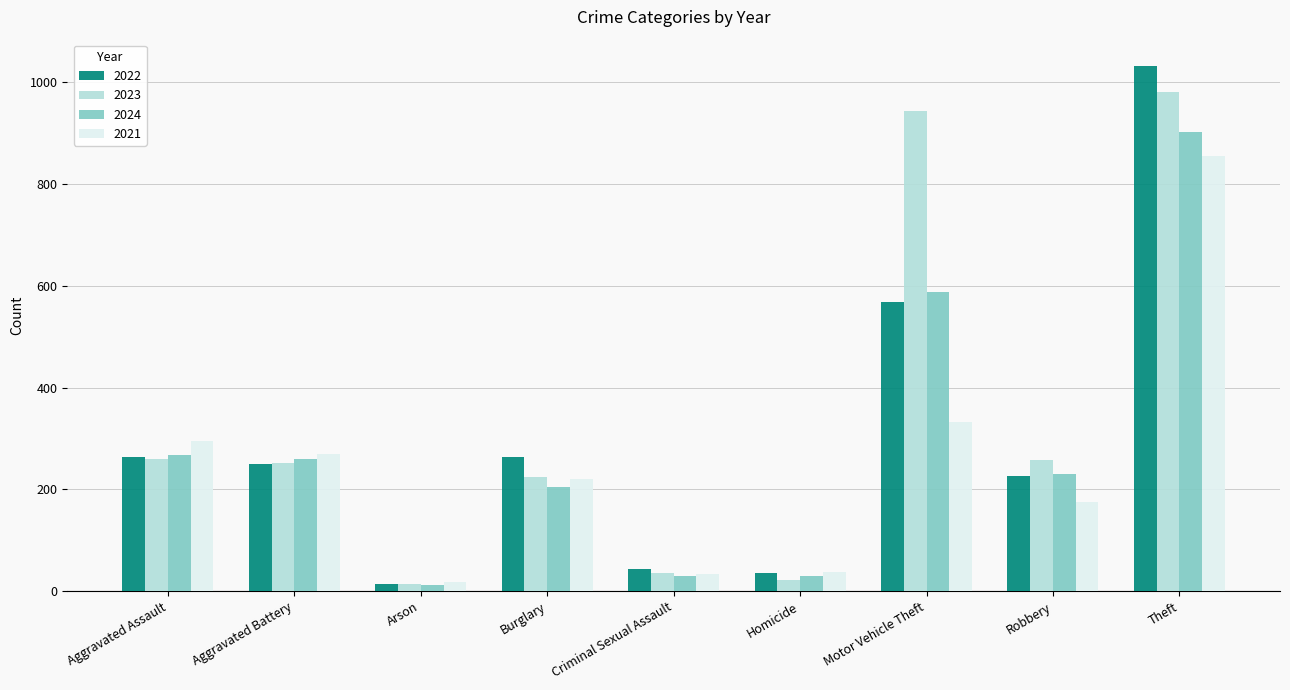

The value of 2022 at Aggravated Assault is 264. True or false?

True